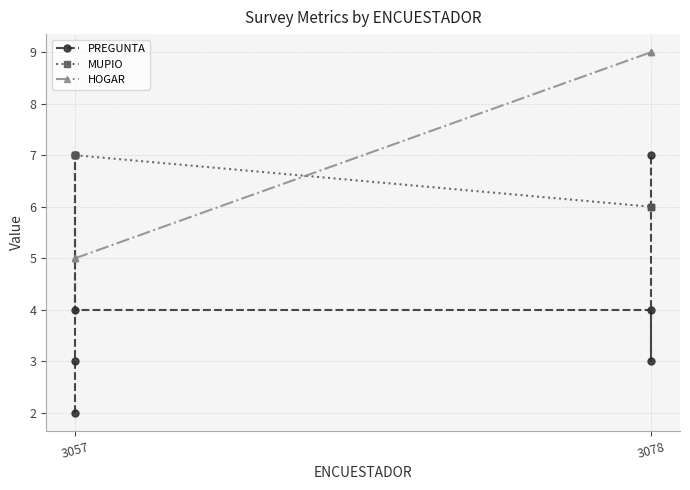

How many data points in PREGUNTA are above 4?

2